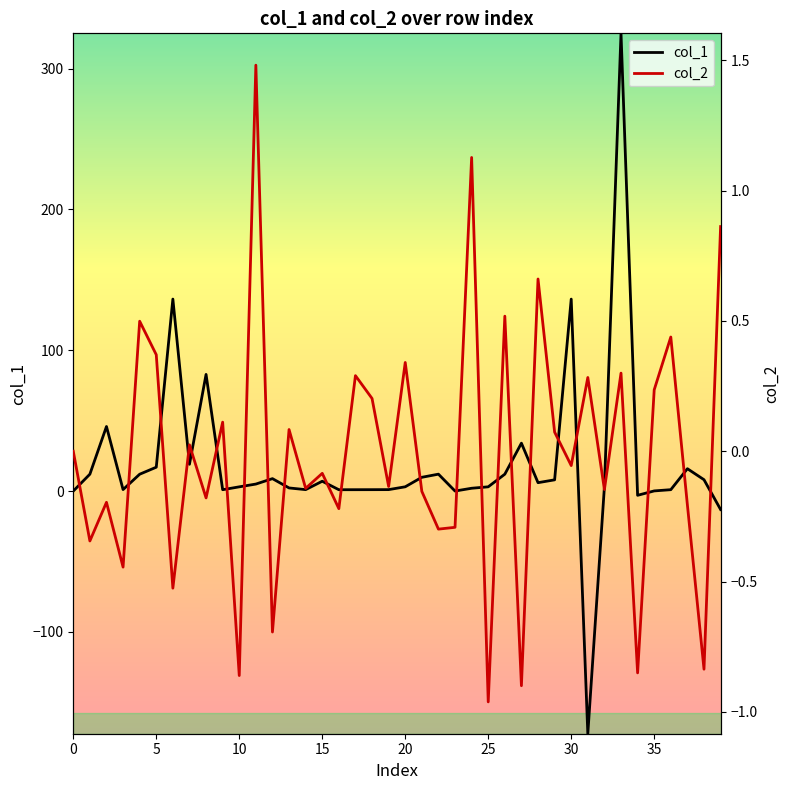

What is the minimum value for col_1?

-172.3